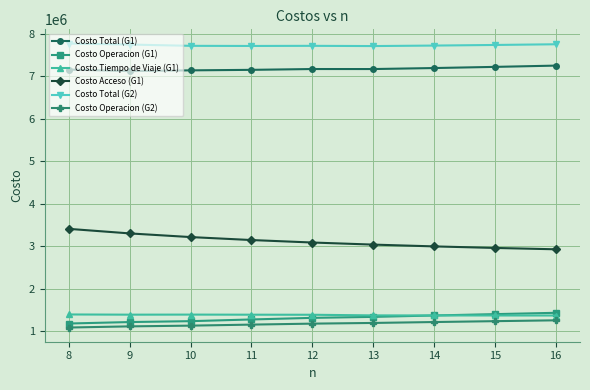

True or false: Costo Total (G1) and Costo Acceso (G1) cross at least once.

False